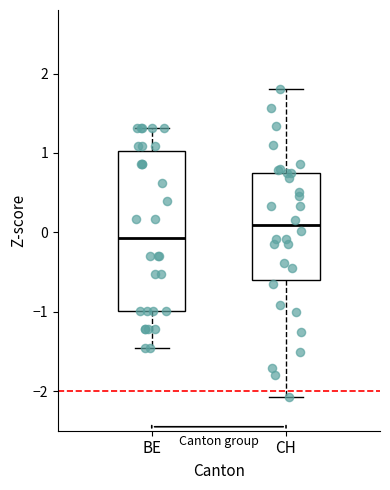

Where is the lower edge of the box for CH on the y-axis? The values are not printed on the chart, so give them approximately, as read against the axis.

-0.6